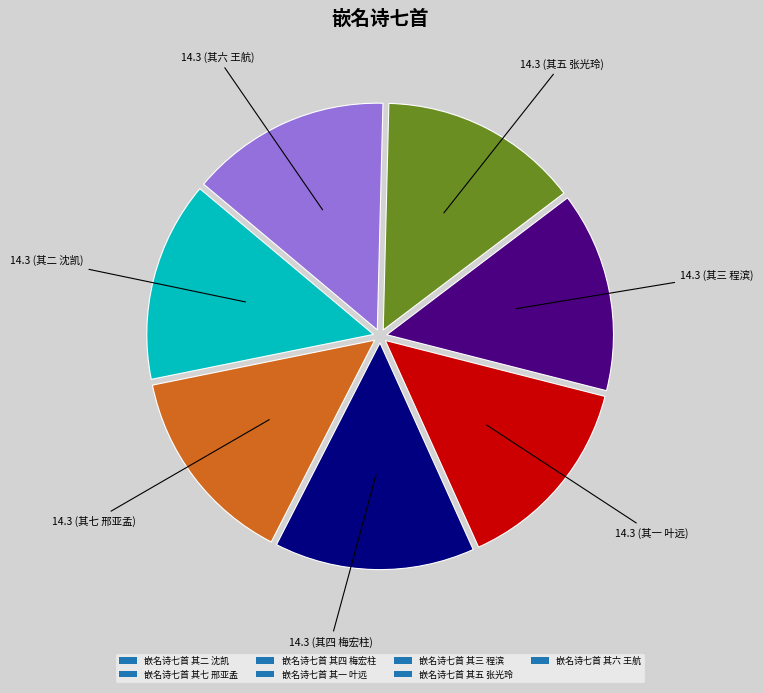

Does 嵌名诗七首 其二 沈凯 account for over 50% of the chart?

No